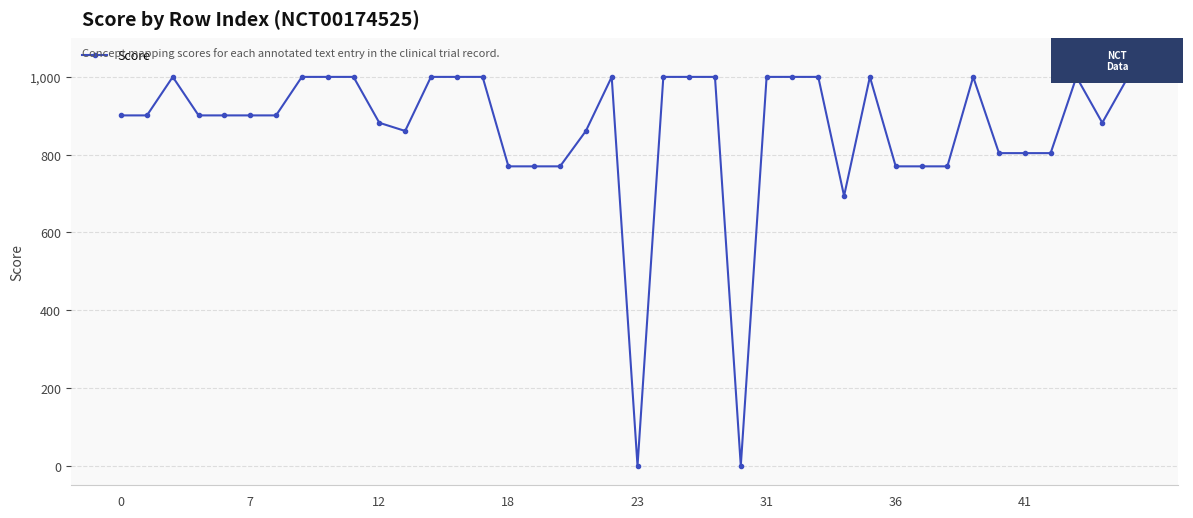

True or false: the data has more than 0 interior local peaks.

True